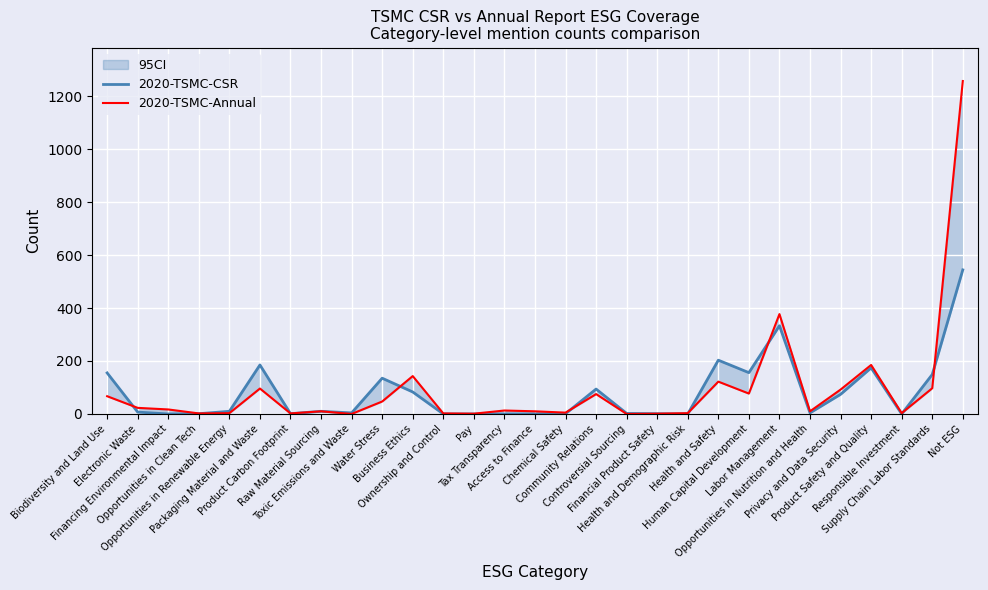

Reading right to left, what are all the values shown in this chart?

2020-TSMC-CSR: 544	149	0	174	74	4	333	156	203	0	1	2	94	1	0	0	0	0	83	135	4	10	1	185	10	1	0	7	155
2020-TSMC-Annual: 1257	97	3	185	92	10	377	77	122	3	1	0	75	5	10	13	1	2	143	47	0	10	2	96	3	2	17	23	67